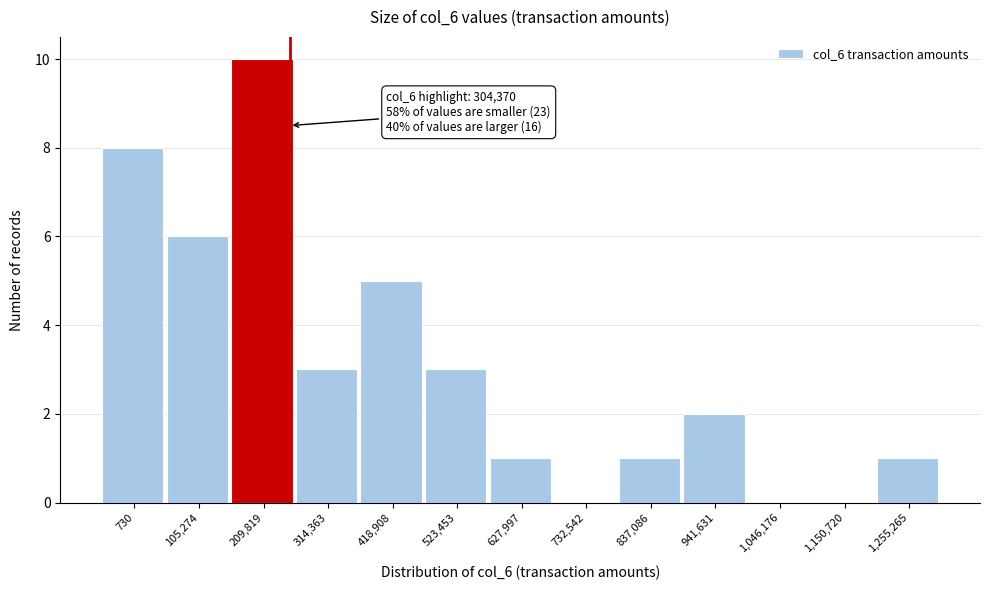

Reading left to right, what are all the values shown in this chart?

730=8	105,274=6	209,819=10	314,363=3	418,908=5	523,453=3	627,997=1	732,542=0	837,086=1	941,631=2	1,046,176=0	1,150,720=0	1,255,265=1